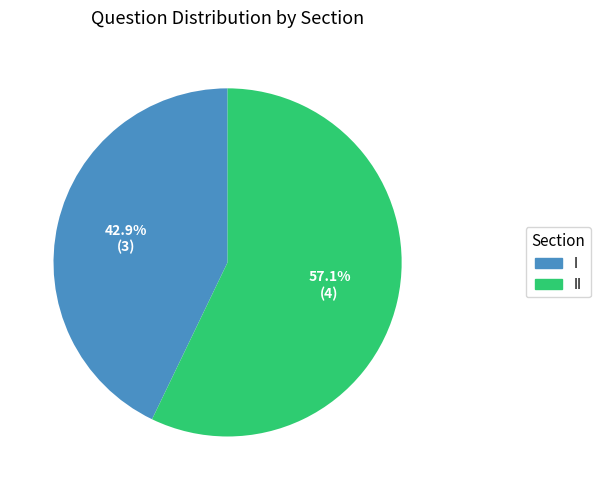

How many segments does this pie chart have?

2